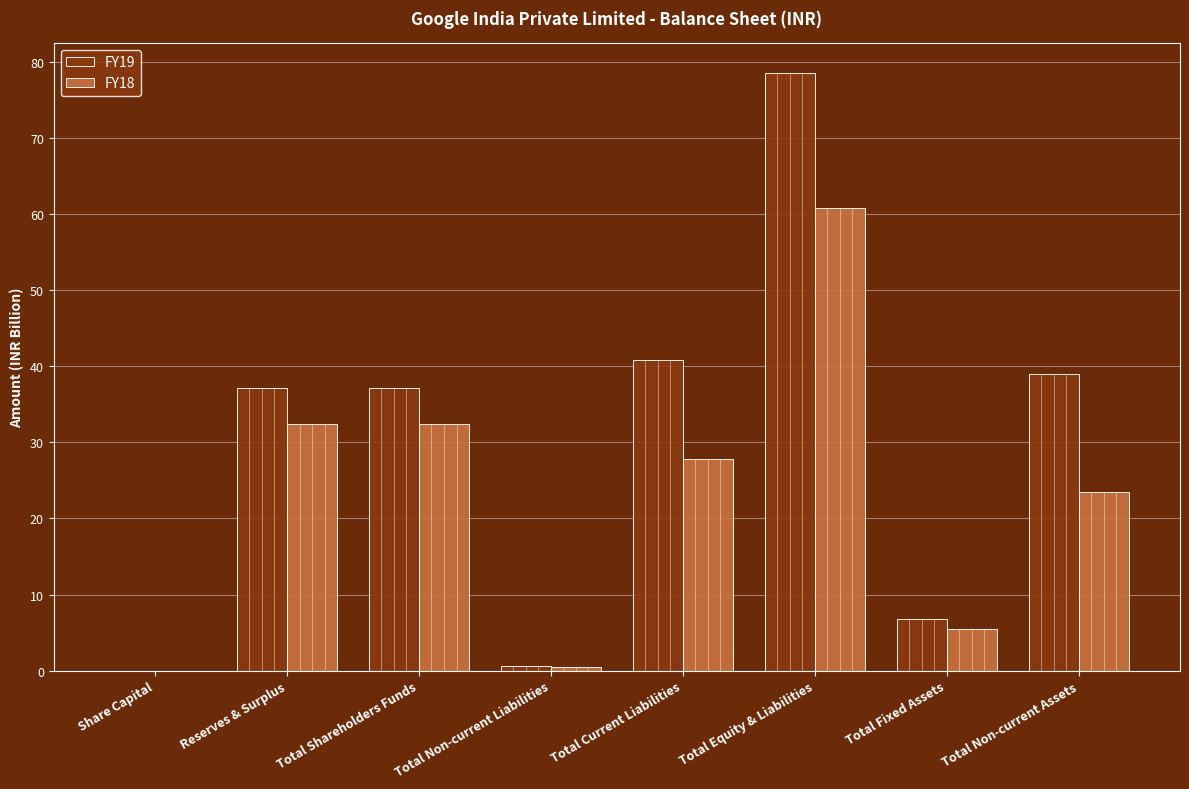

What are all the series names shown in the legend?

FY19, FY18